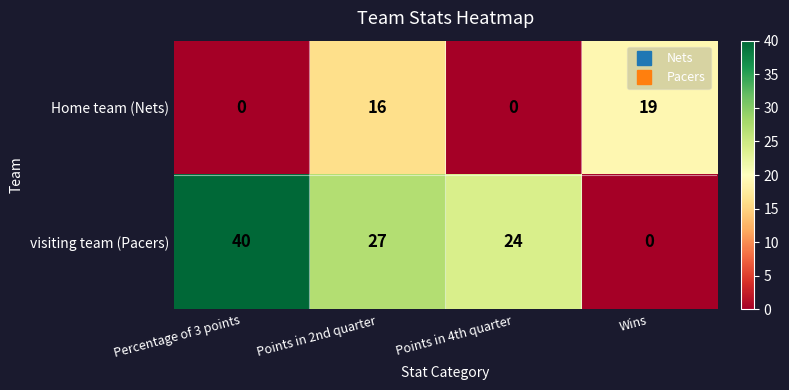

Reading right to left, what are all the values shown in this chart?

Home team (Nets): 19	0	16	0
visiting team (Pacers): 0	24	27	40